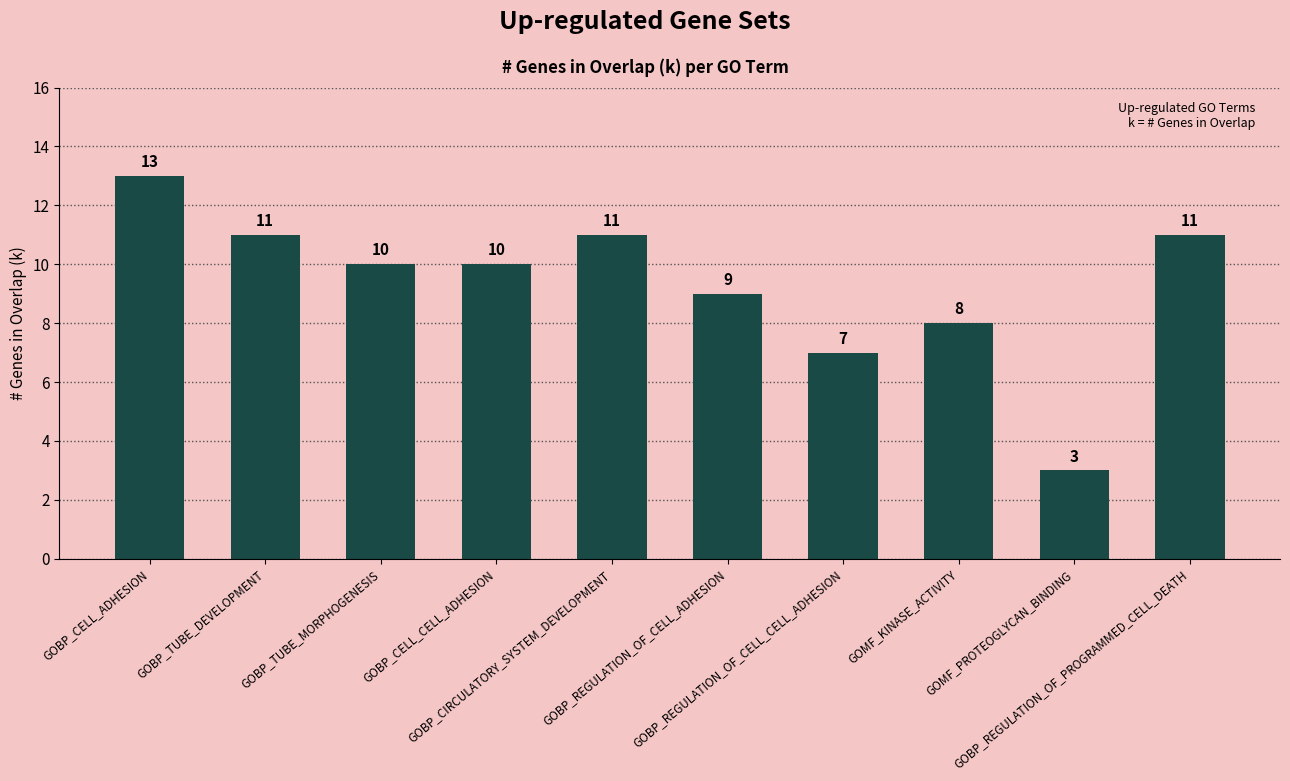

At which category does the chart reach its minimum across all series?

GOMF_PROTEOGLYCAN_BINDING